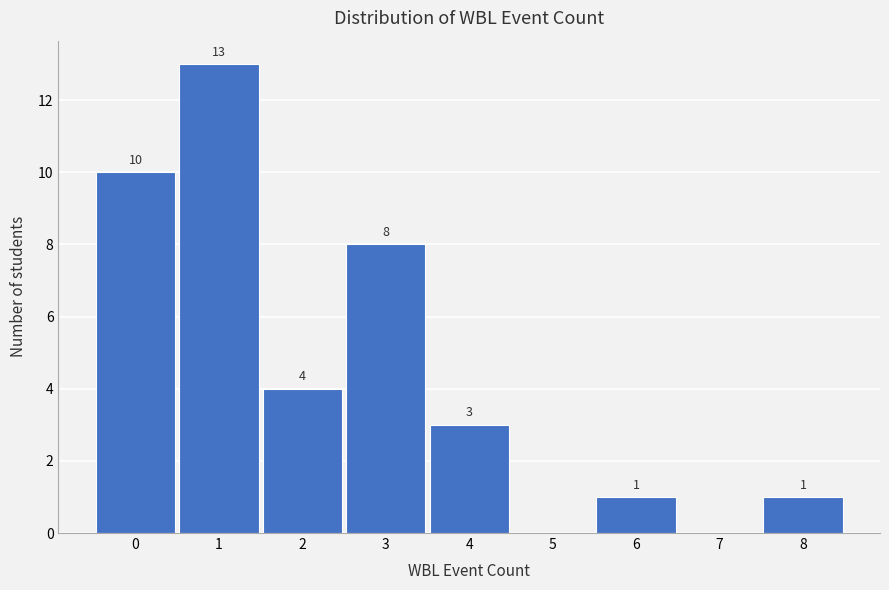

Over which range of the x-axis is the bar tallest?

0.5 to 1.5